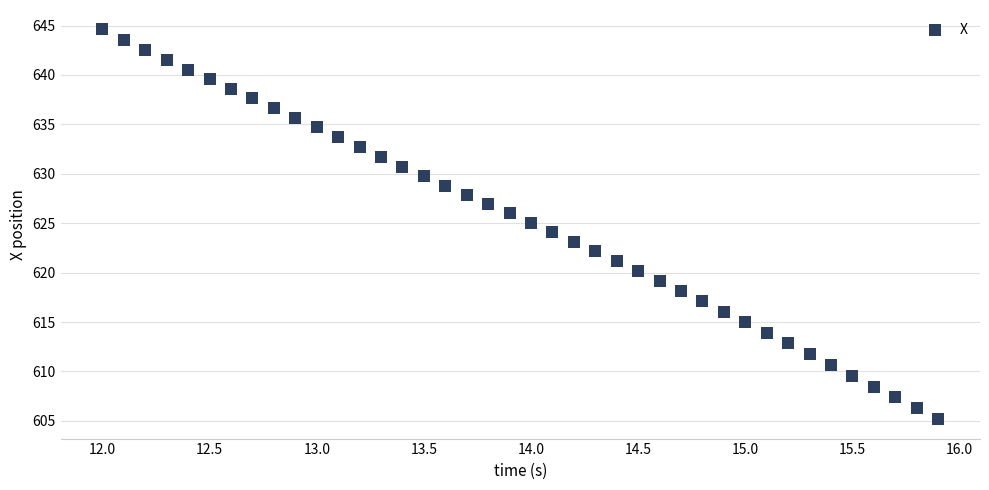

What is the range of X values (max minus min)?

3.9